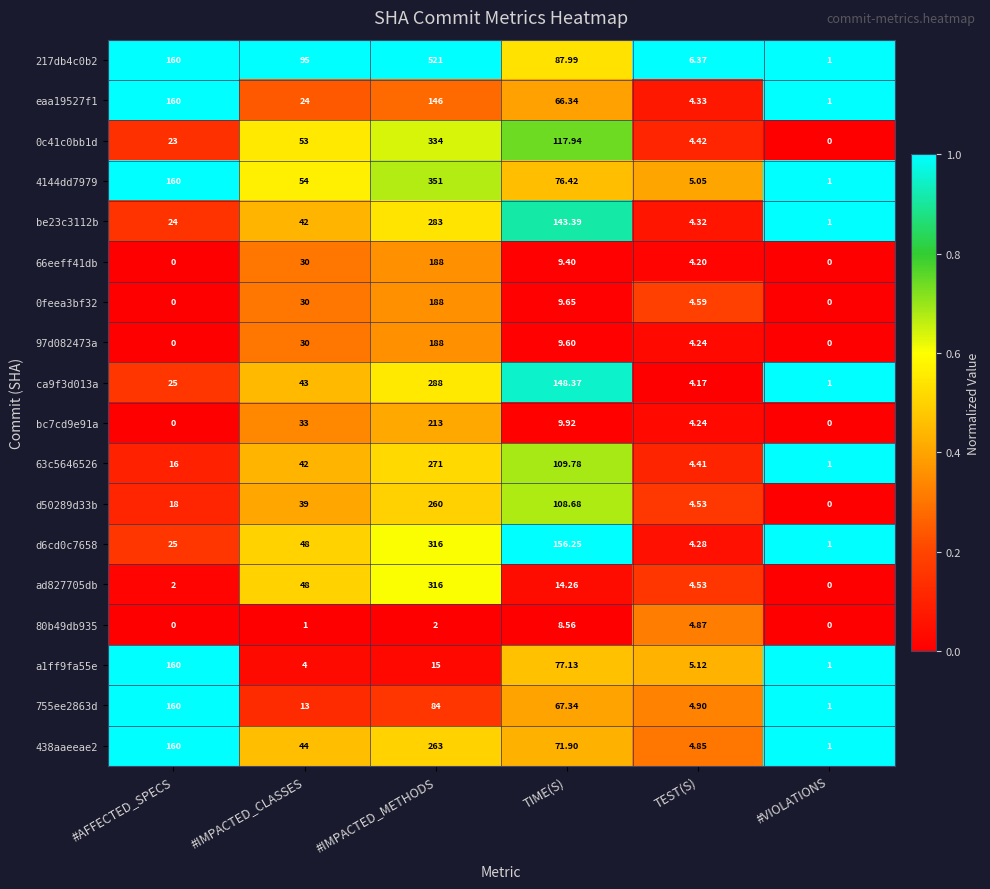

List the labels in order of 755ee2863d value, largest first.

#AFFECTED_SPECS, #IMPACTED_METHODS, TIME(S), #IMPACTED_CLASSES, TEST(S), #VIOLATIONS